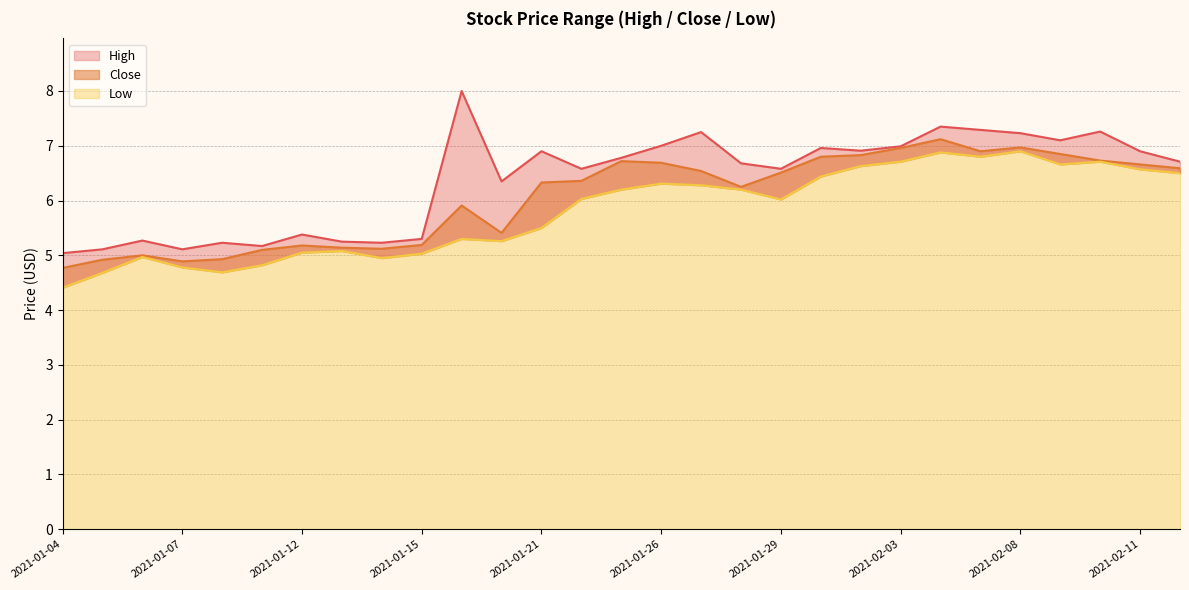

What is the sum of all Low values?

168.4